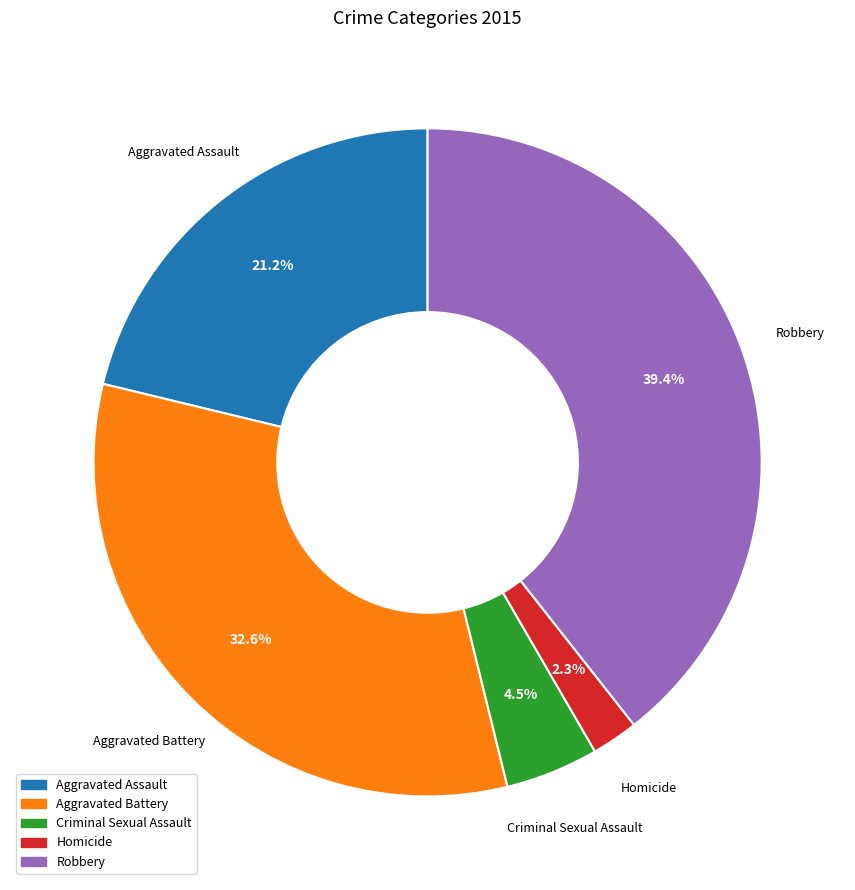

Is it true that Robbery is 39% of the pie?

True